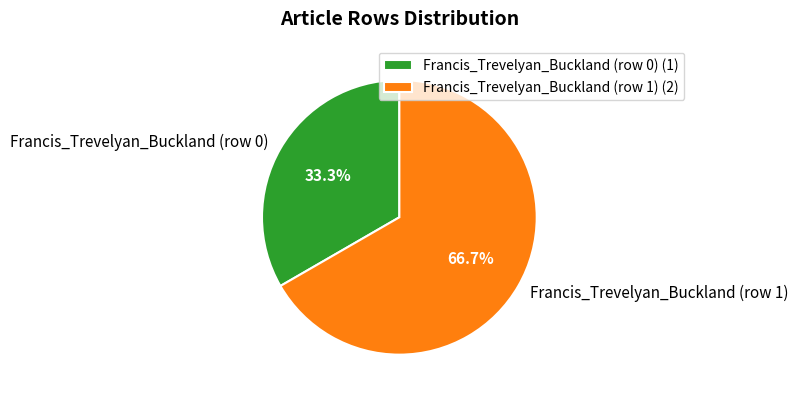

Count the number of slices in the pie.

2